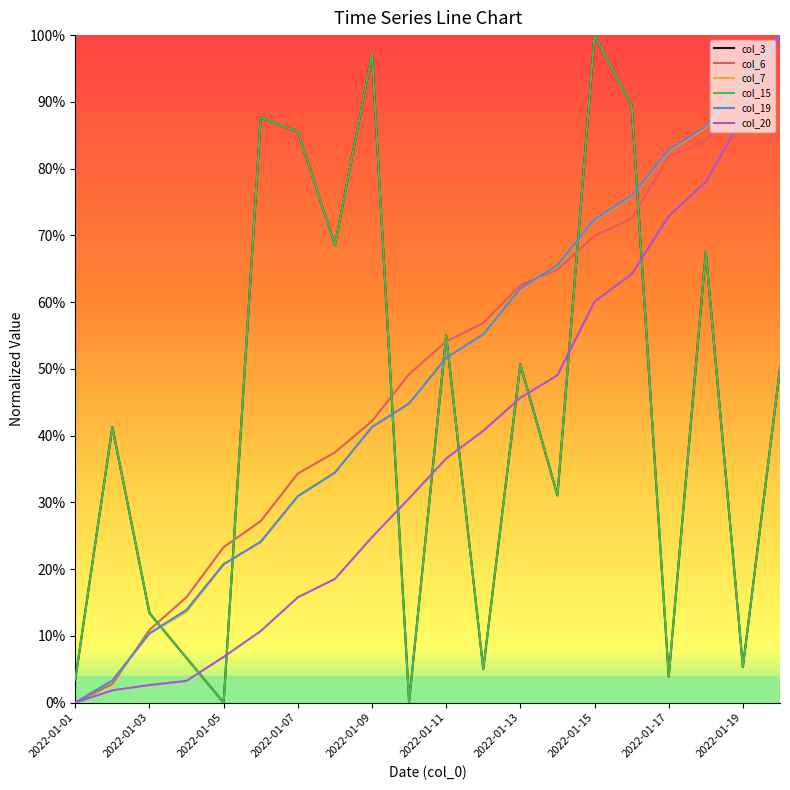

Is this an area chart (filled region under the line)?

No